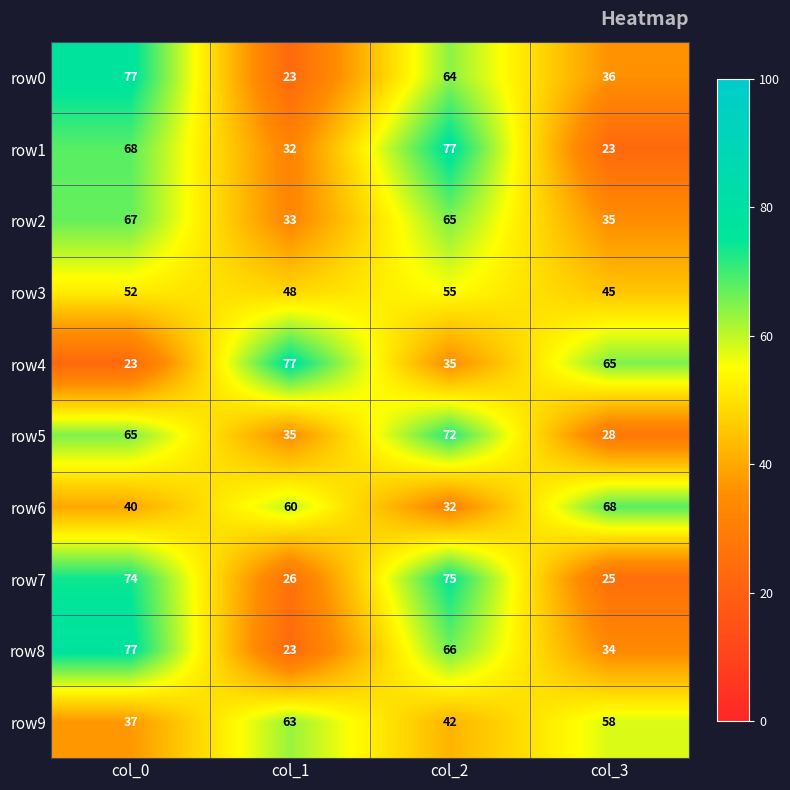

Where does the row4 series first go above 65?

col_1